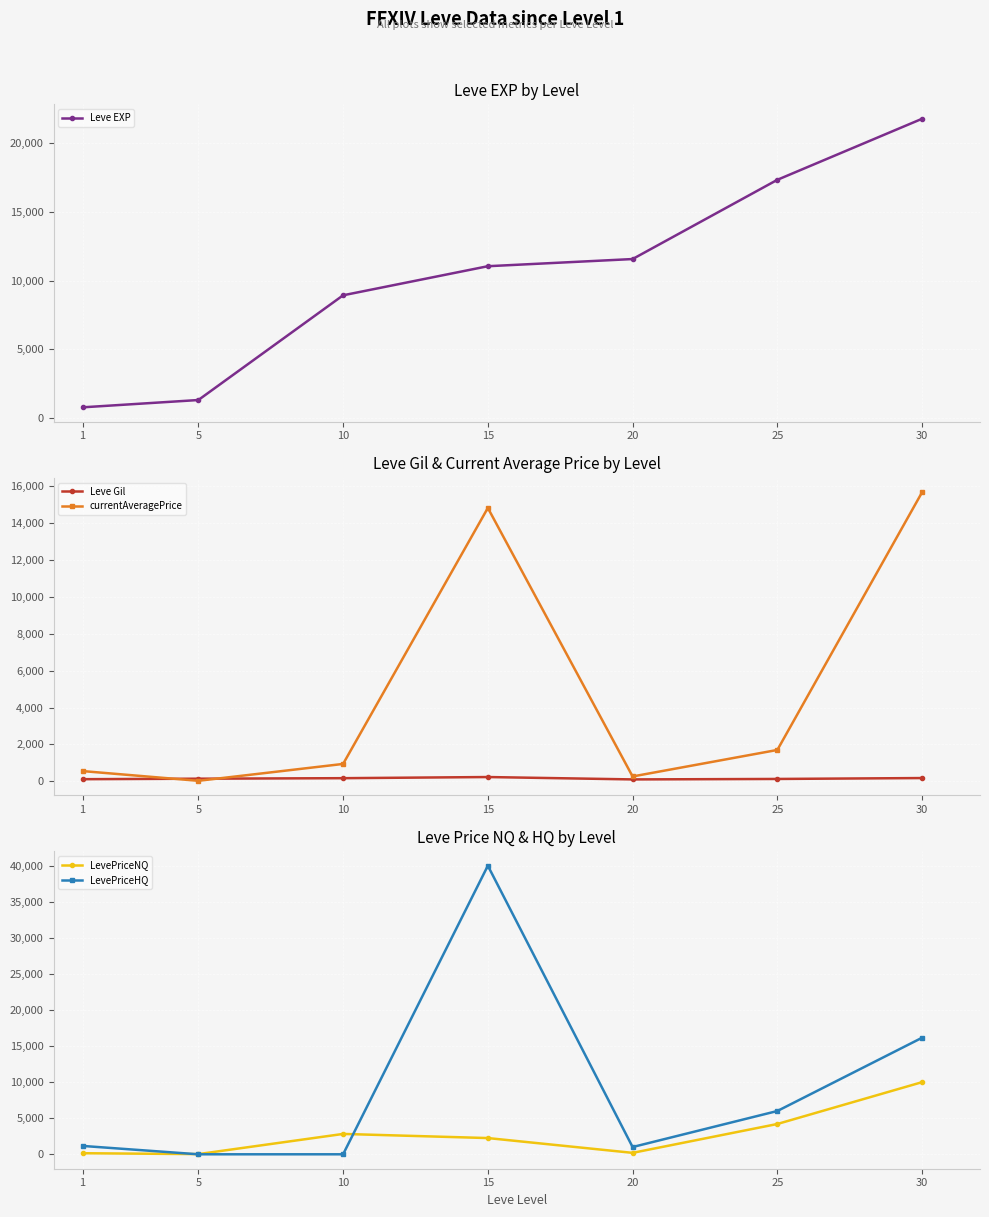

What are all the series names shown in the legend?

Leve EXP, Leve Gil, currentAveragePrice, LevePriceNQ, LevePriceHQ